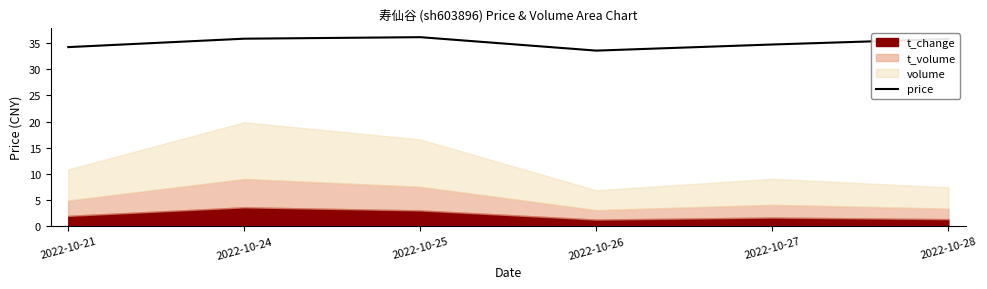

What is the value of the 3rd point from the left?

36.1